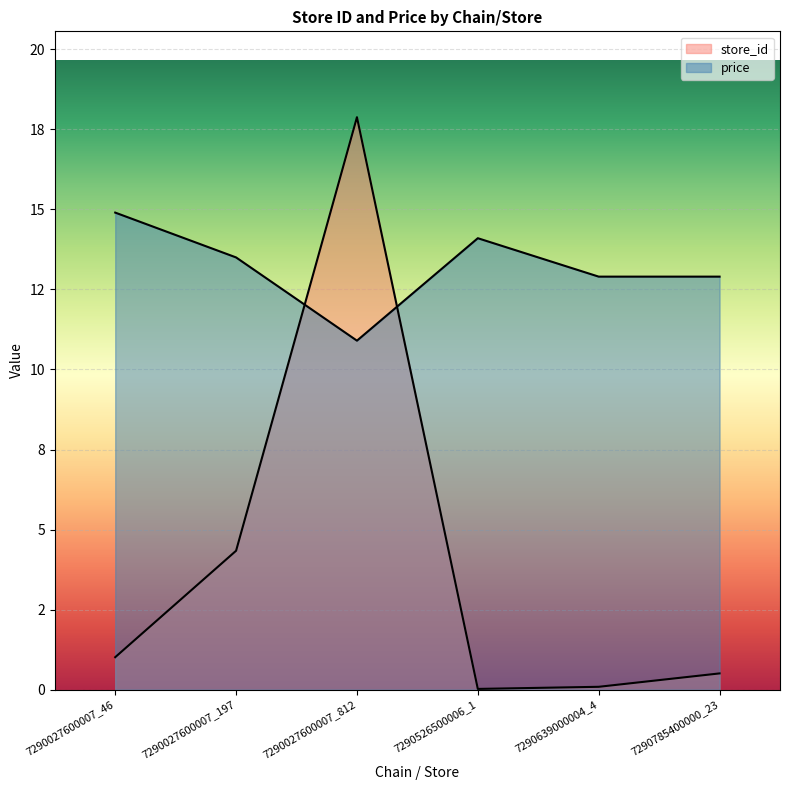

At which label does price reach its minimum?

7290027600007_812